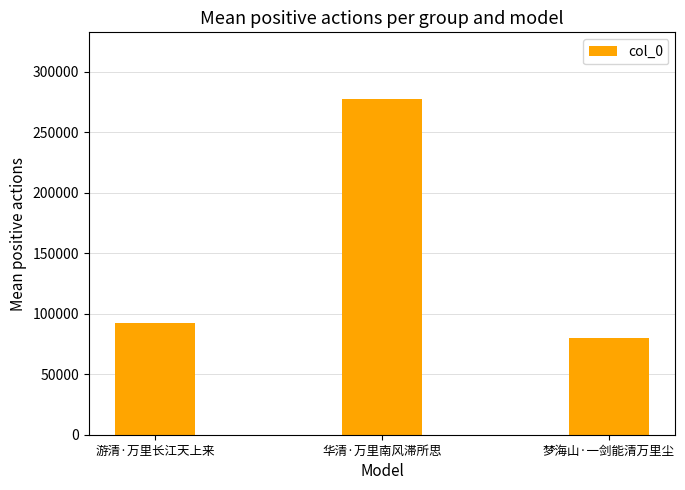

Count the number of categories in the chart.

3